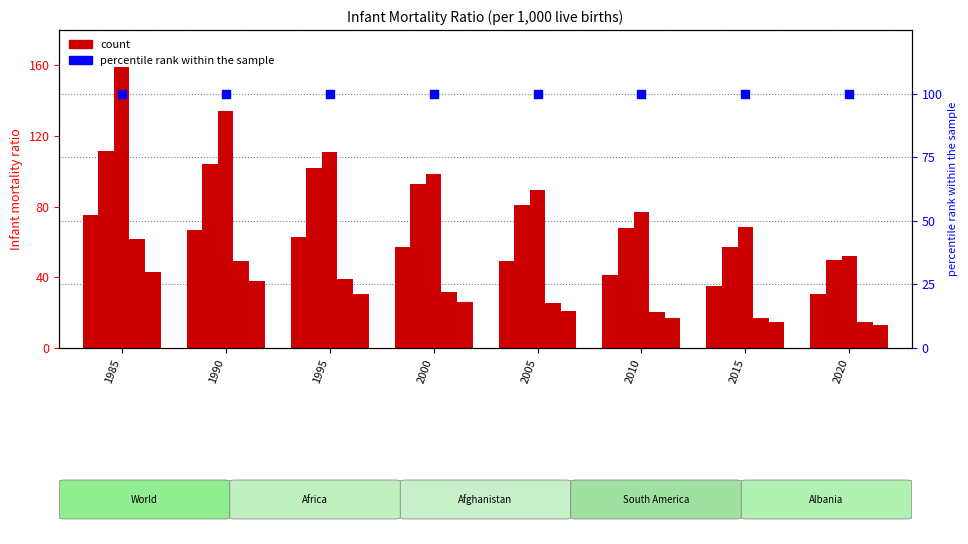

At how many categories does at least one series exceed 123?

2